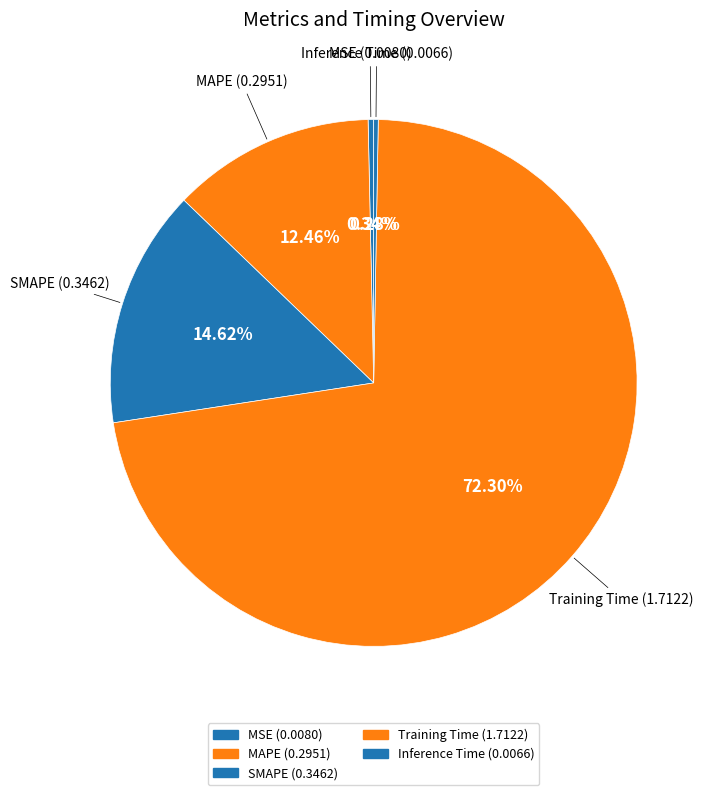

Count the number of slices in the pie.

5